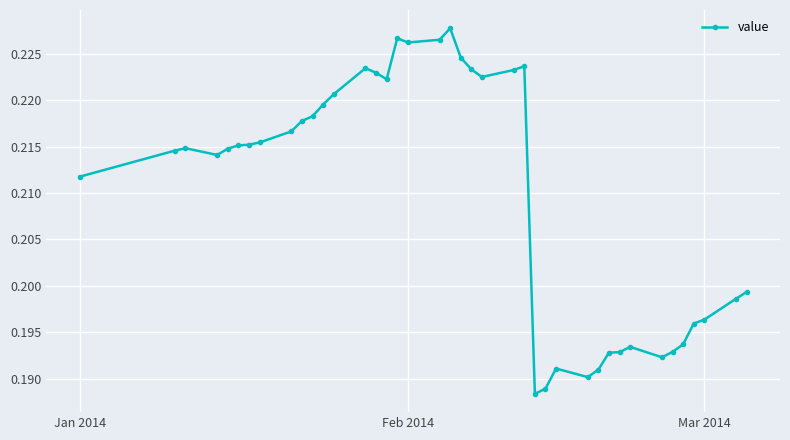

True or false: the data has more than 0 interior local peaks.

True